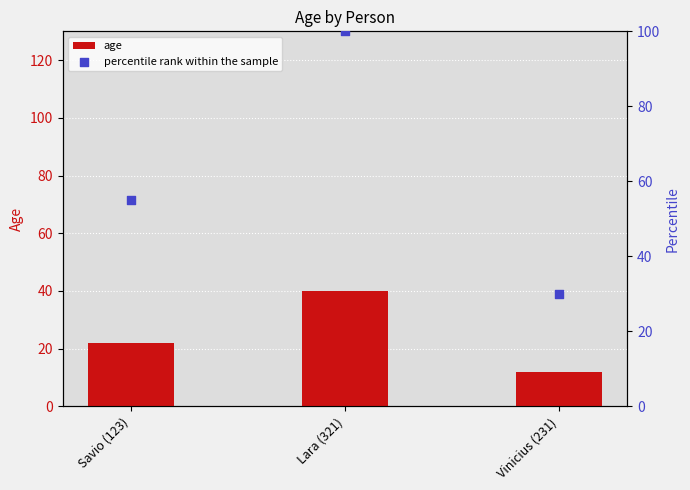

At how many categories does at least one series exceed 41?

2